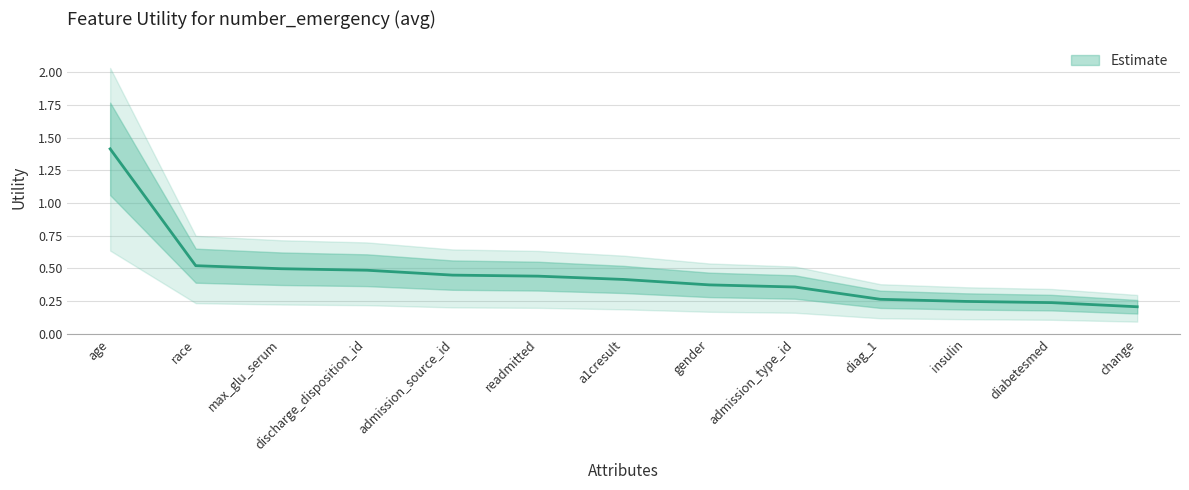

What is the label of the 13th point from the left?

change